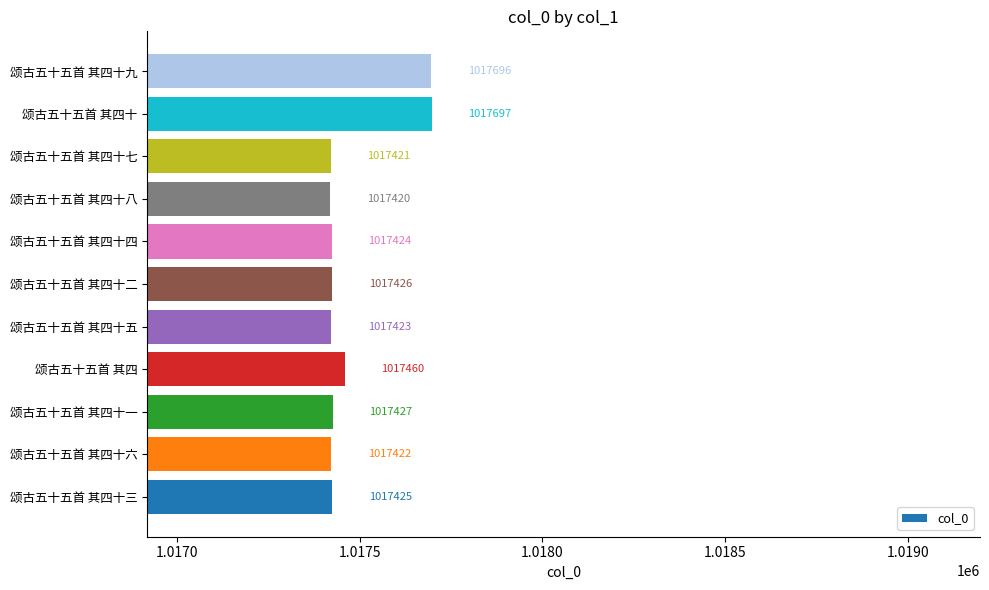

What is the ratio of the value at 颂古五十五首 其四十八 to the value at 颂古五十五首 其四十六?

1.0